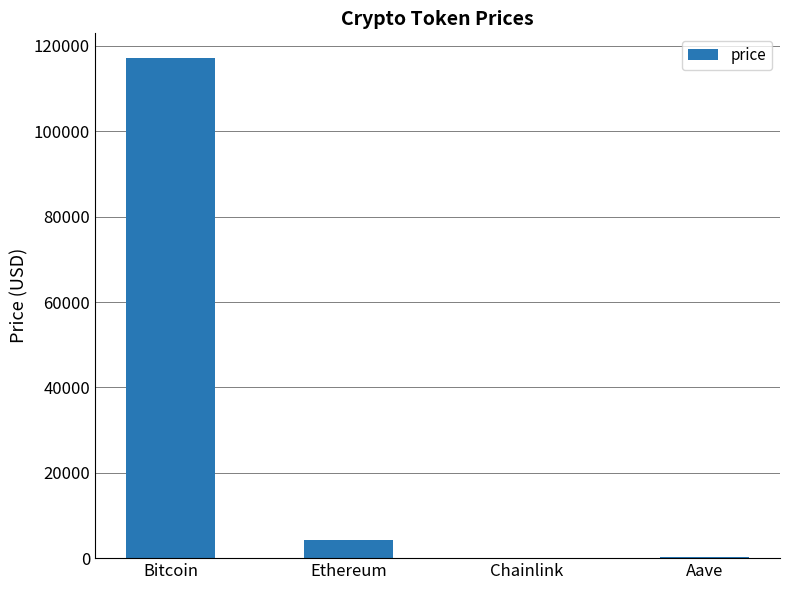

What is the average value?

30430.9